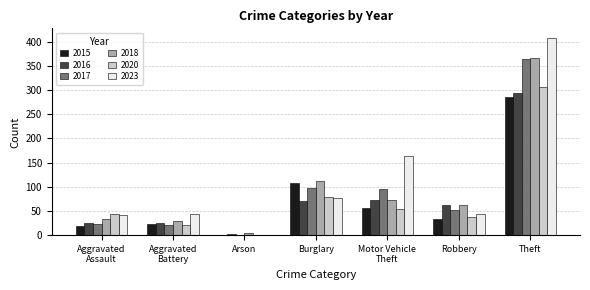

Where is 2015 nearest to the value 143?

Burglary